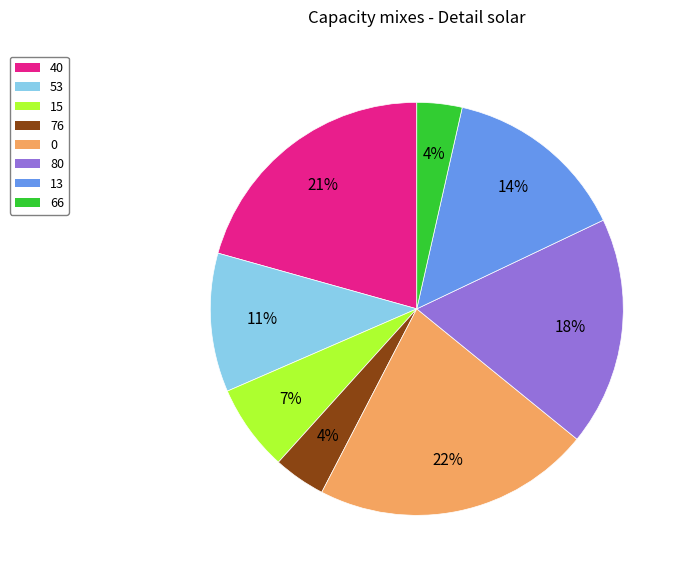

To the nearest percent, what portion does 66 represent?

4%